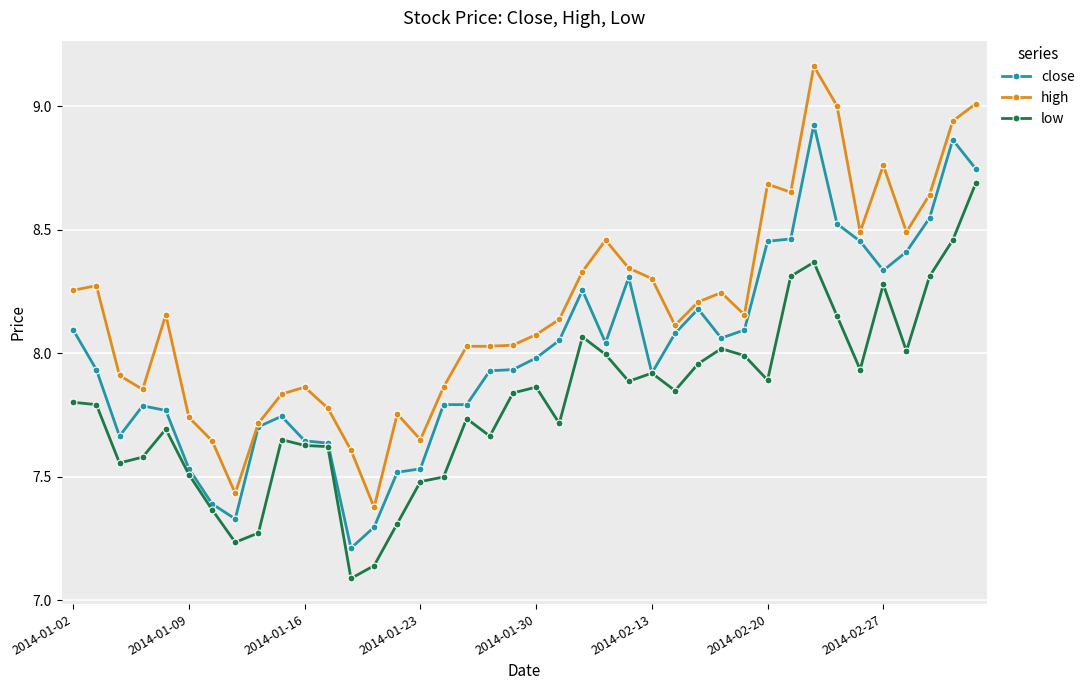

Which series has the widest spread of values?

high